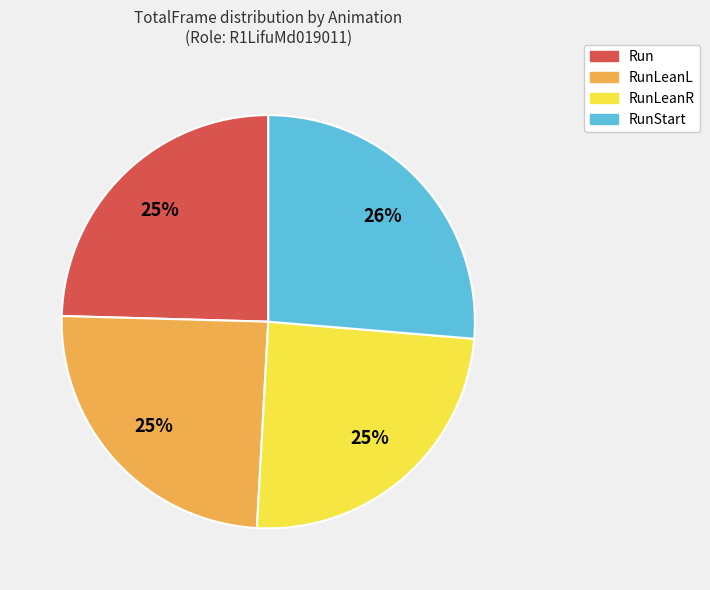

Combined, do RunLeanL and RunLeanR account for over 50%?

No